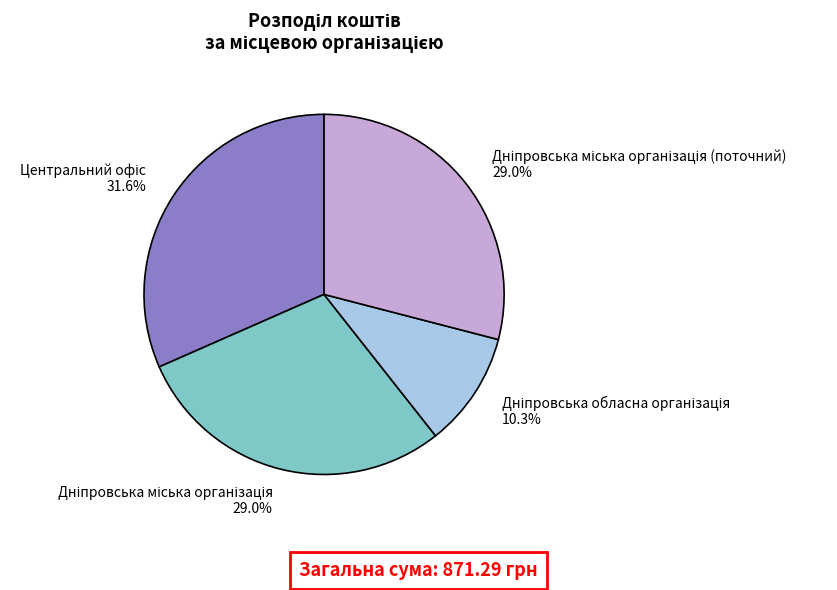

Does any single category account for the majority?

No